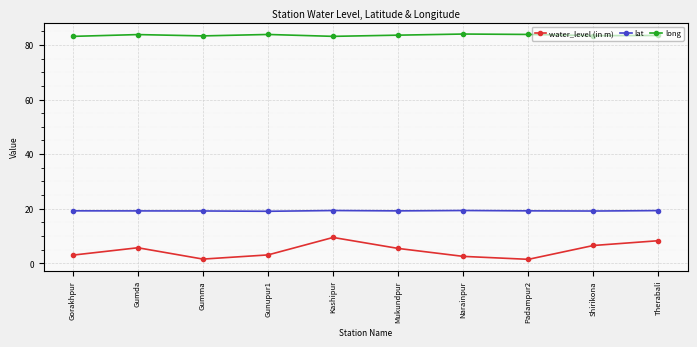

At Mukundpur, list the series in order from largest to smallest.

long, lat, water_level (in m)